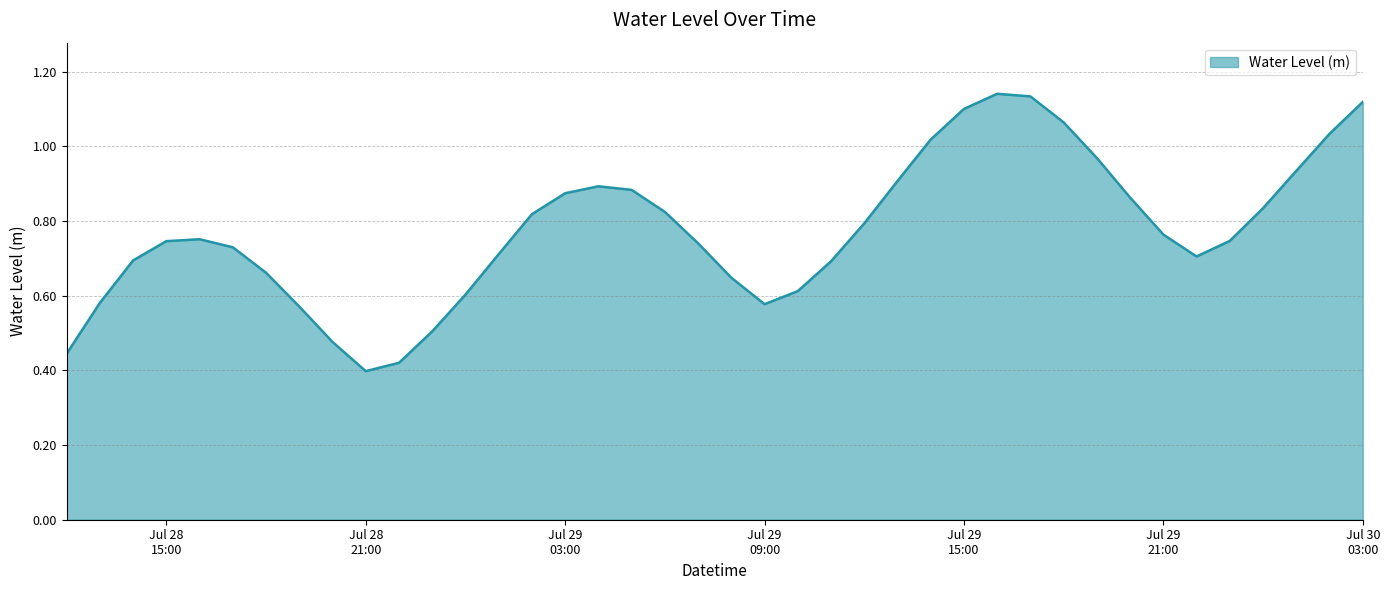

Where is the first local maximum?

2025-07-28 16:00:00